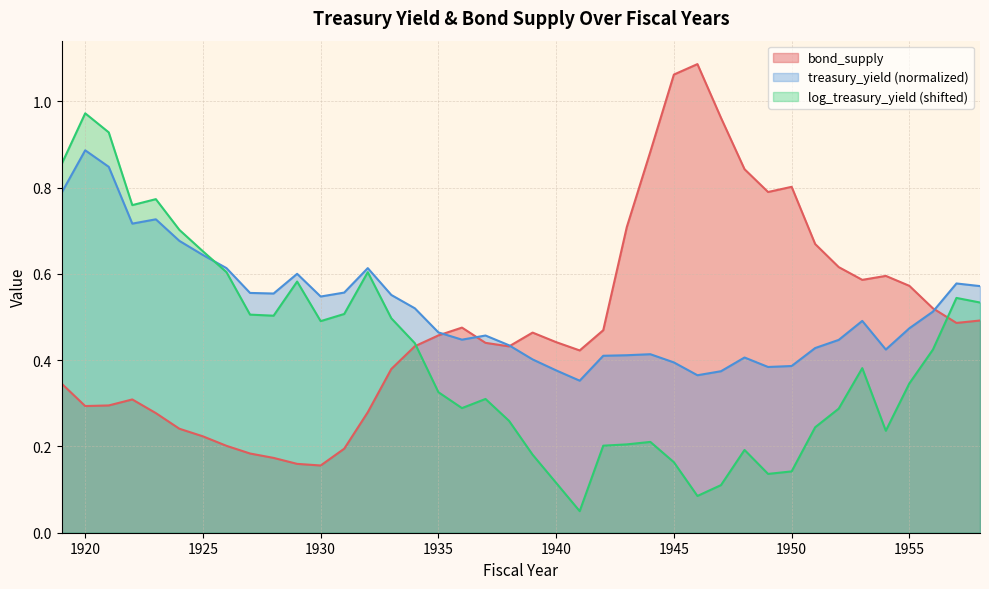

How many lines are shown in the chart?

3